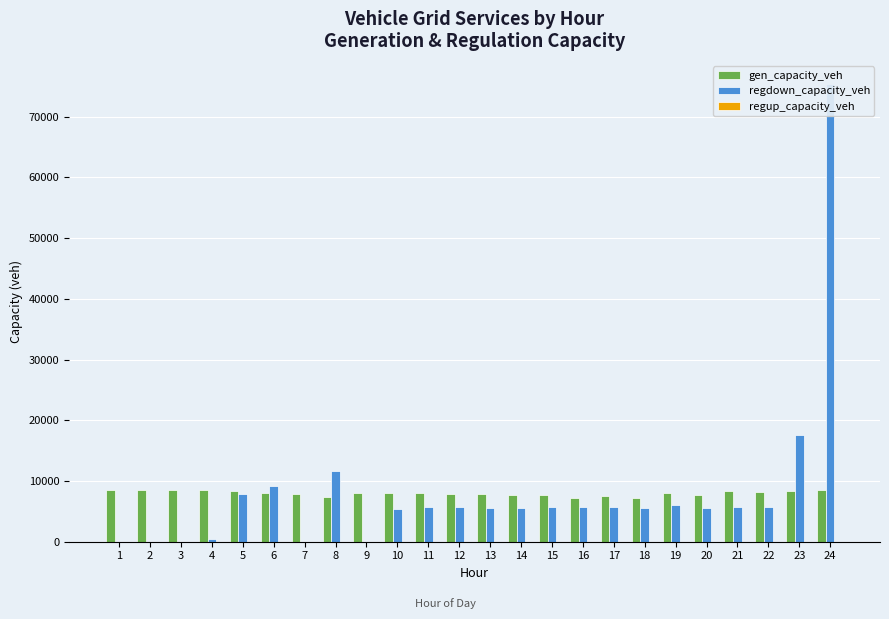

What are all the series names shown in the legend?

gen_capacity_veh, regdown_capacity_veh, regup_capacity_veh